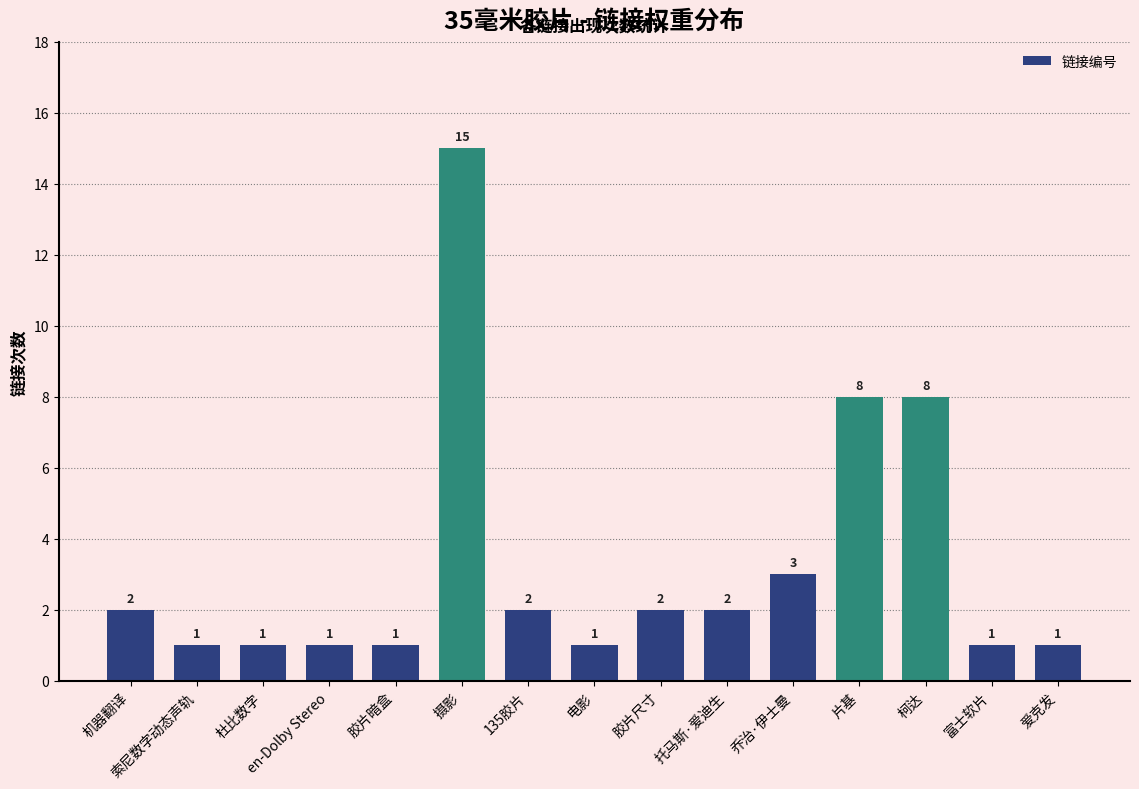

Read the value at 柯达, to the nearest 10.

10